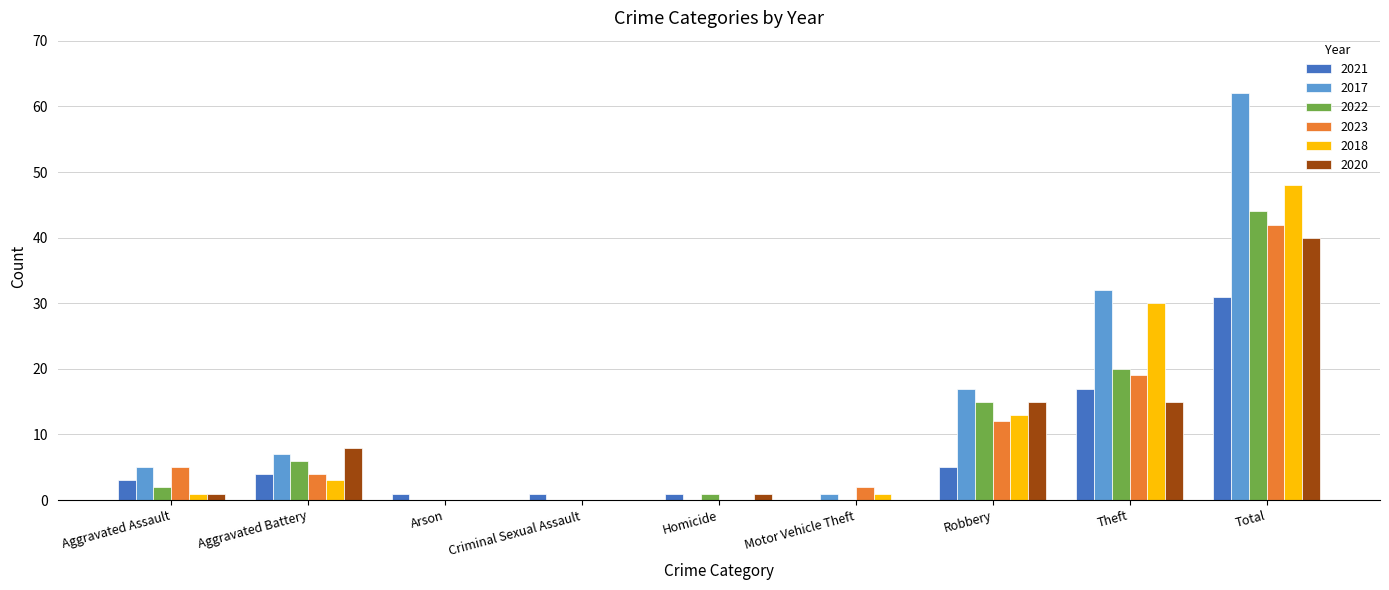

What is the total value across all series at Robbery?

77